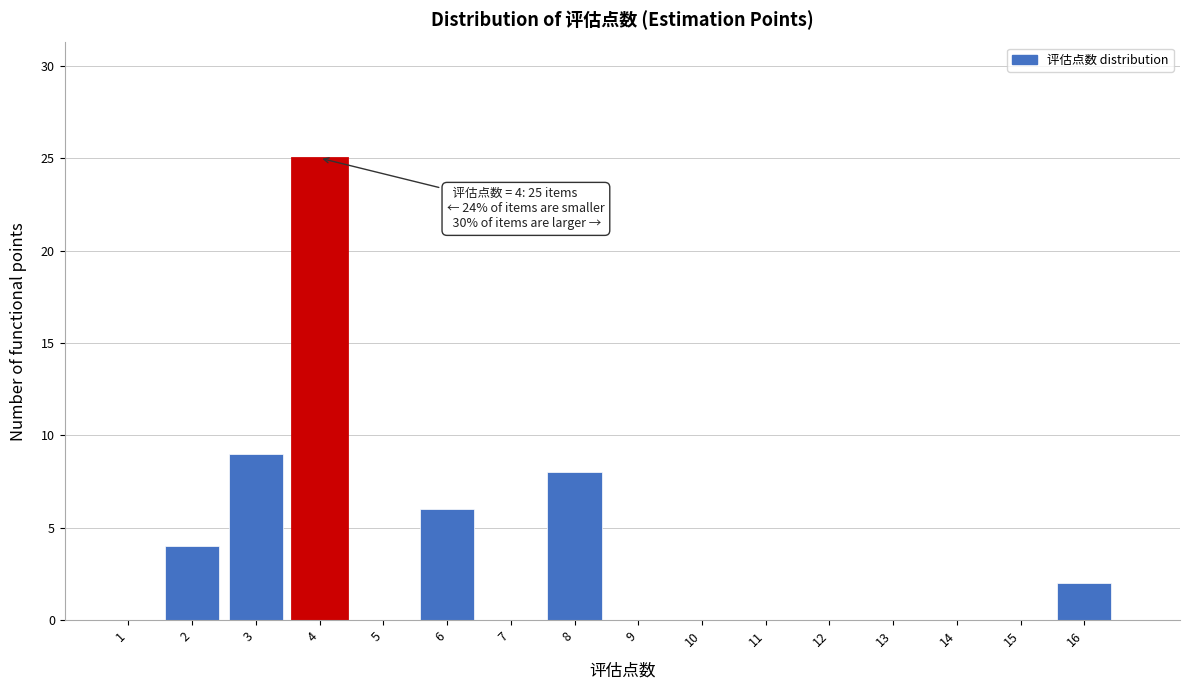

Which range on the x-axis has the tallest bar?

3.5 to 4.5